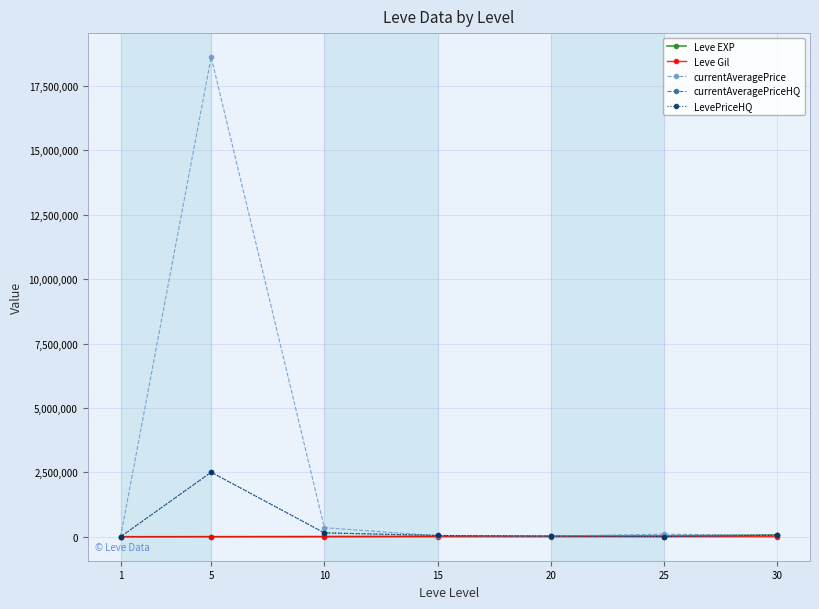

Does the chart have visible grid lines?

Yes